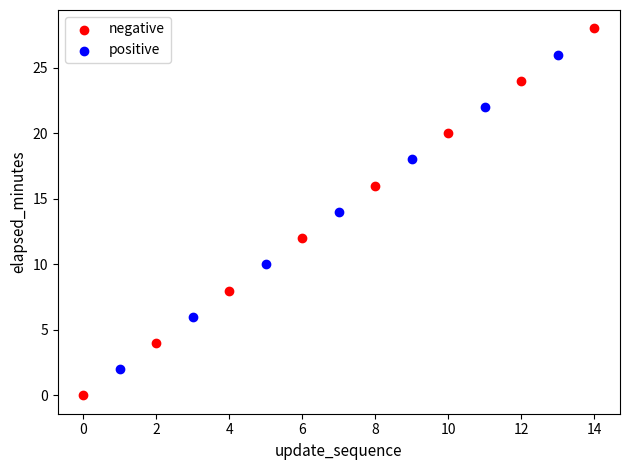

Which series reaches the maximum Y coordinate?

negative